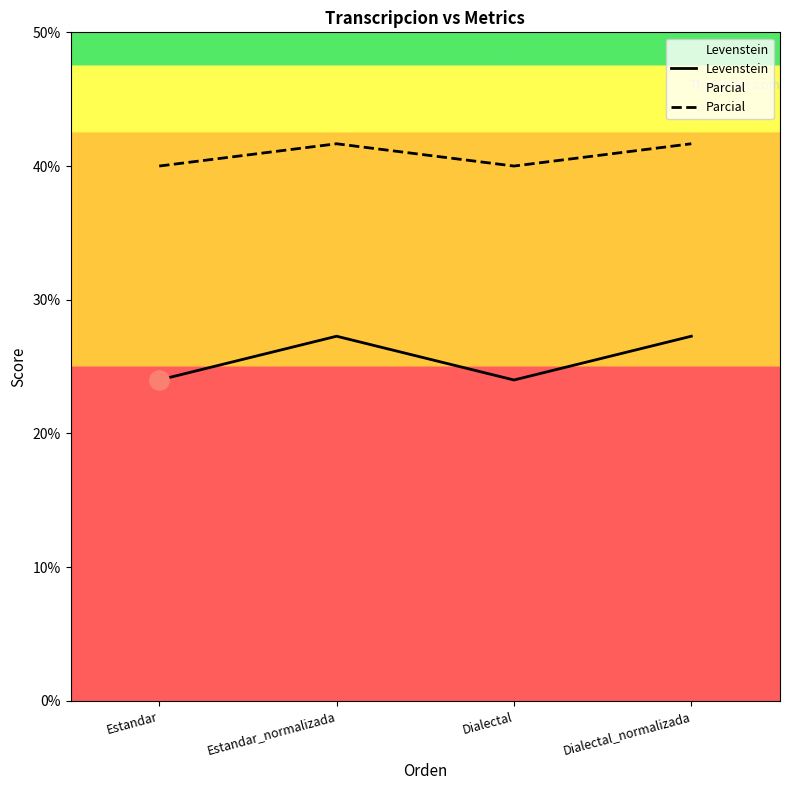

True or false: Parcial and Levenstein cross at least once.

False